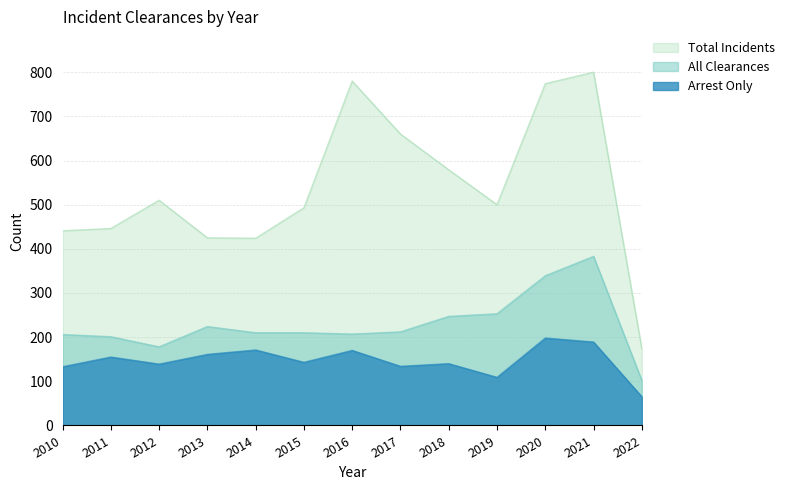

How many interior local peaks does the Arrest Only series have?

5